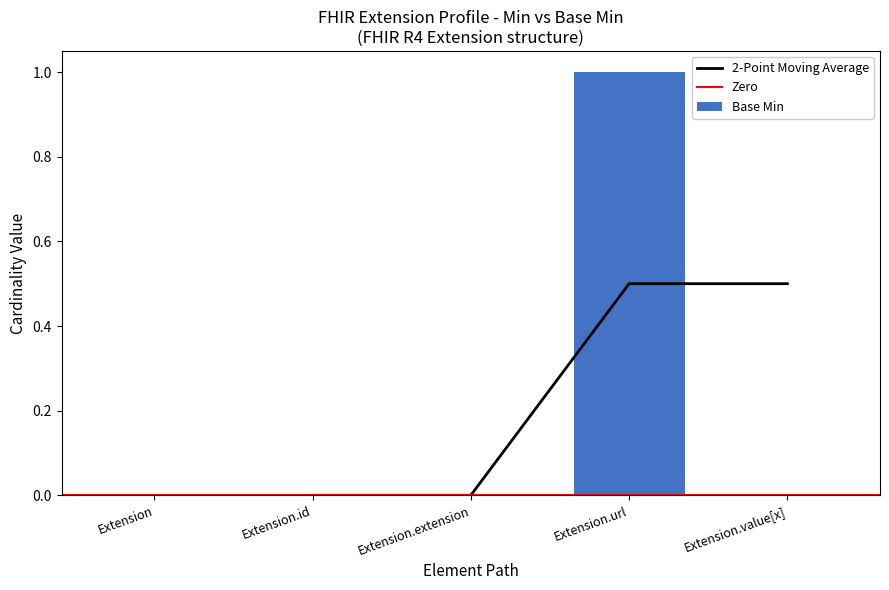

List the labels in order of value, smallest first.

Extension, Extension.id, Extension.extension, Extension.value[x], Extension.url